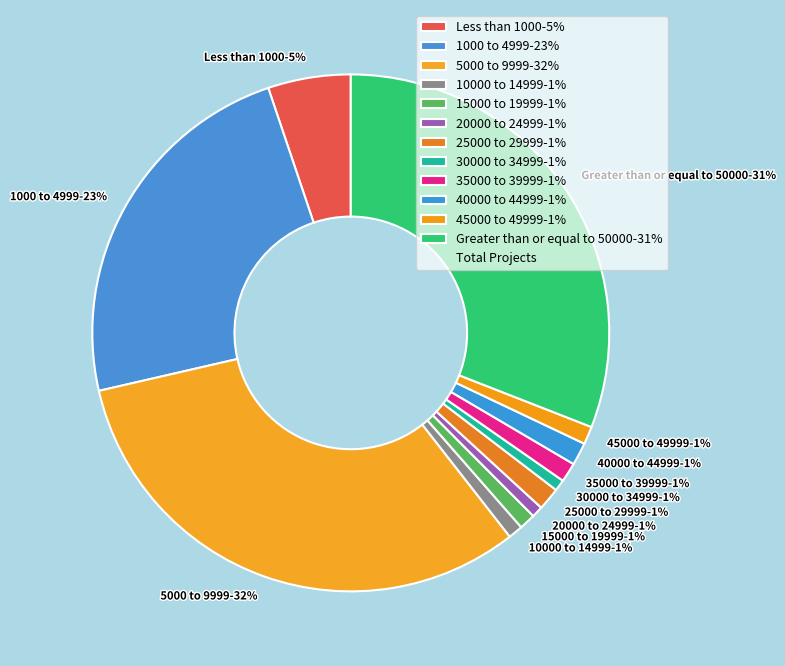

To the nearest percent, what percentage of the pie is 30000 to 34999-1%?

1%